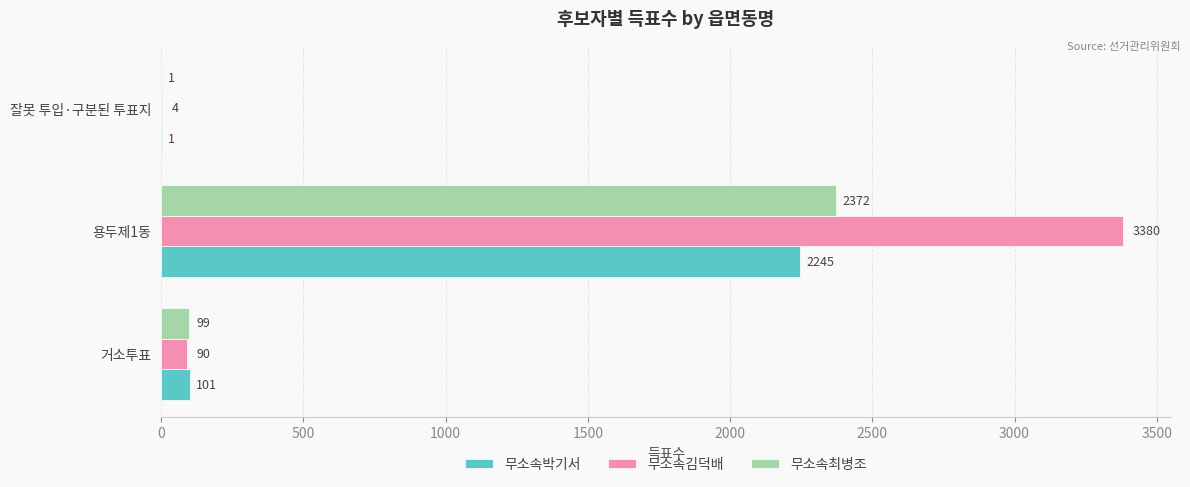

Is it true that 무소속박기서 equals 1 at 잘못 투입·구분된 투표지?

True